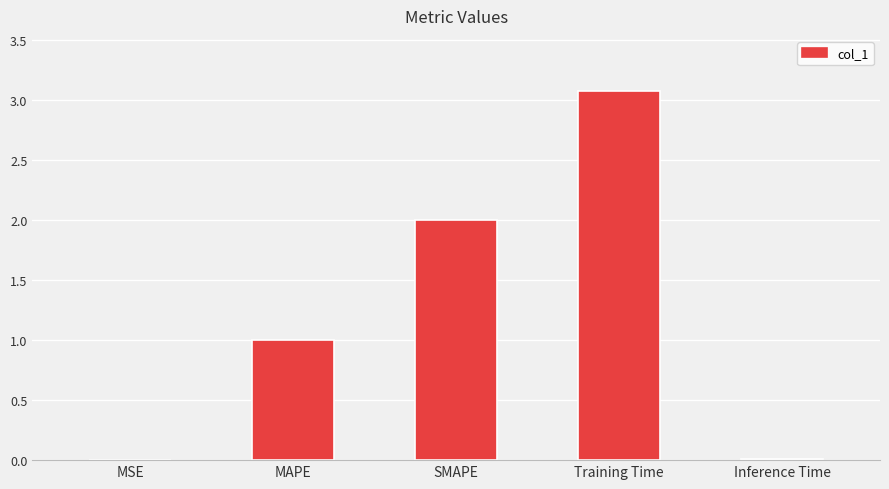

How many data points does each series have?

5